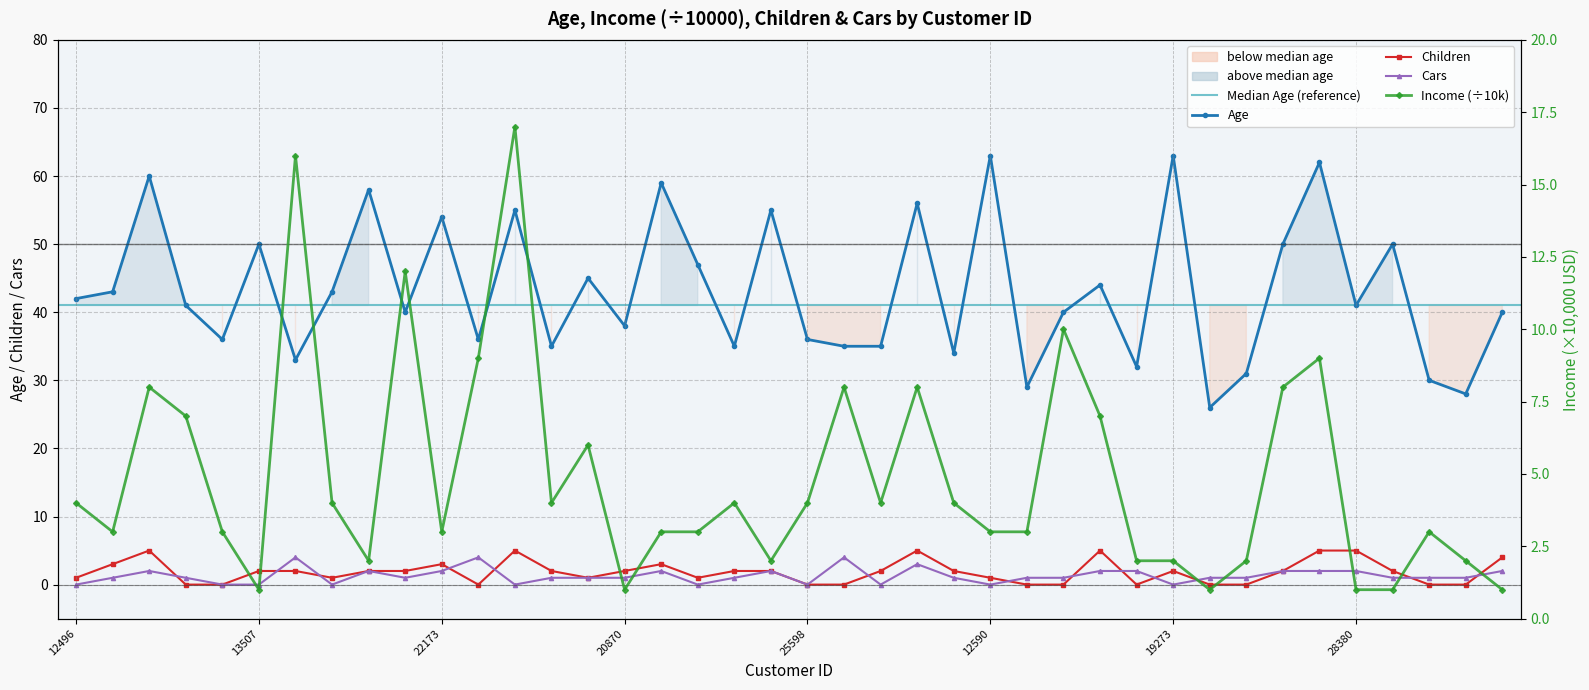

Rank the series at 24107 from lowest to highest value.

Cars, Income, Children, Age